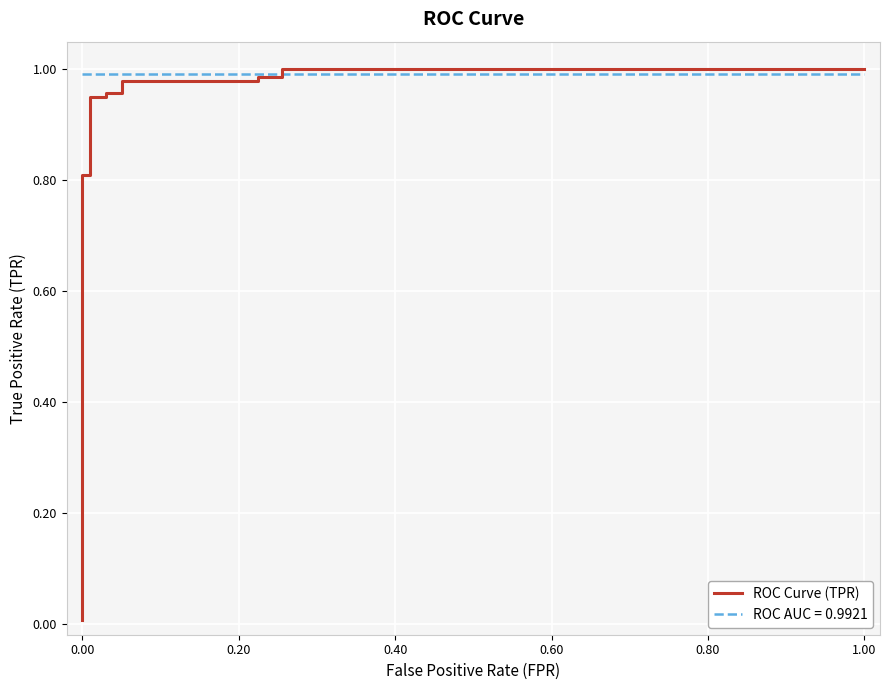

The chart shows a value of 0.0 at 0.00. True or false?

False